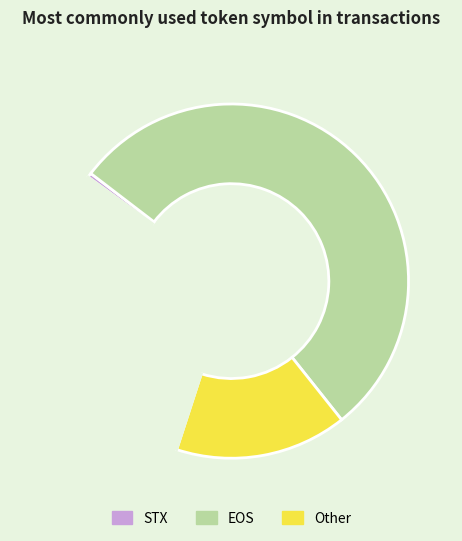

Does any single category account for the majority?

Yes